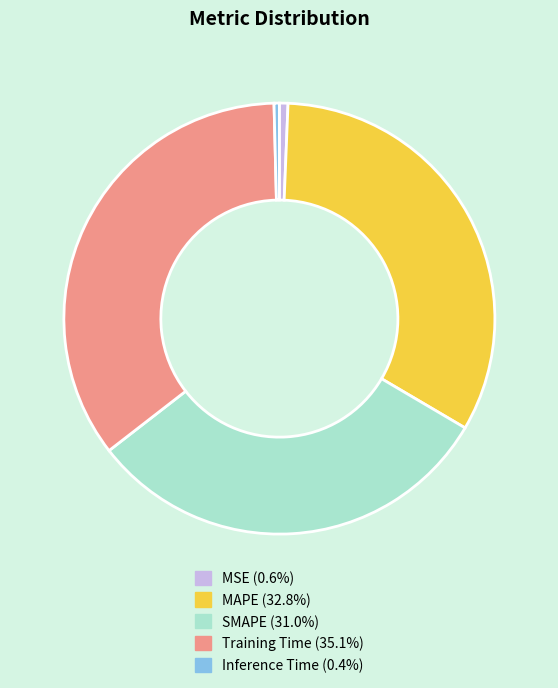

Between Training Time and MAPE, which is larger?

Training Time